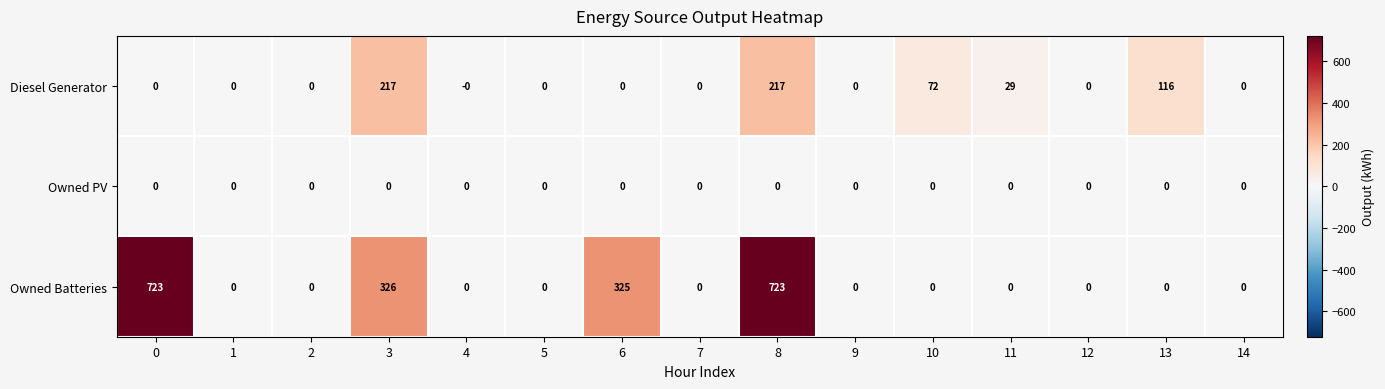

Is the value of Owned Batteries at 8 greater than the value of Diesel Generator at 1?

Yes